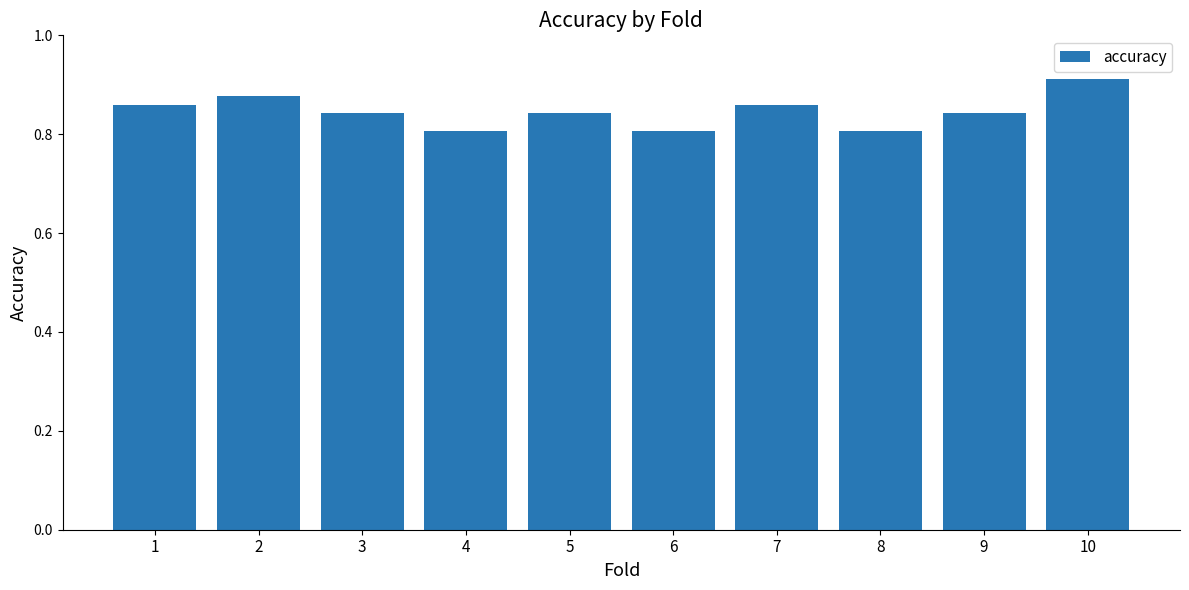

How many series are shown in this chart?

1